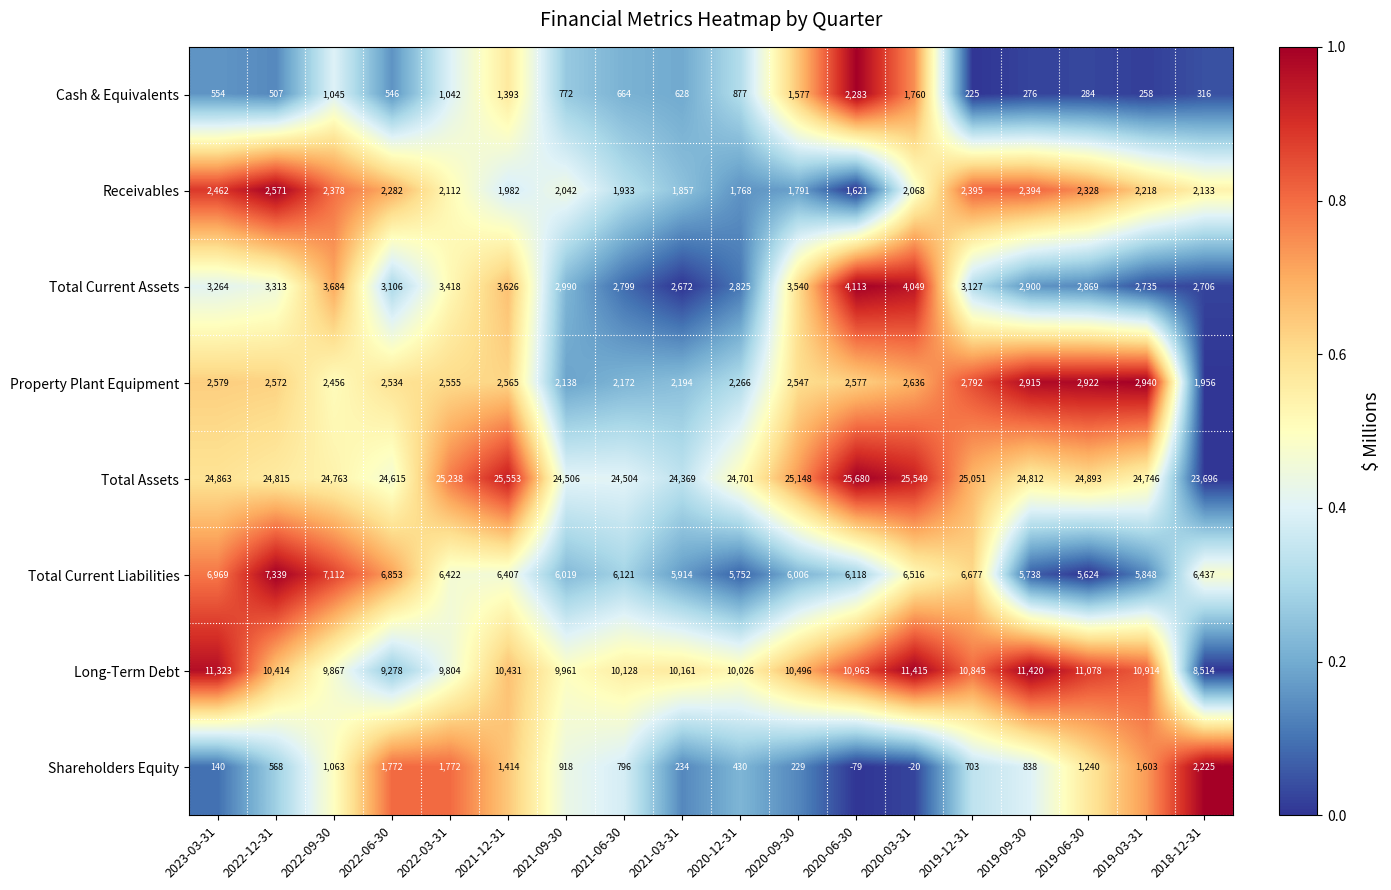

What is the total value across all series at 2019-12-31?

51815